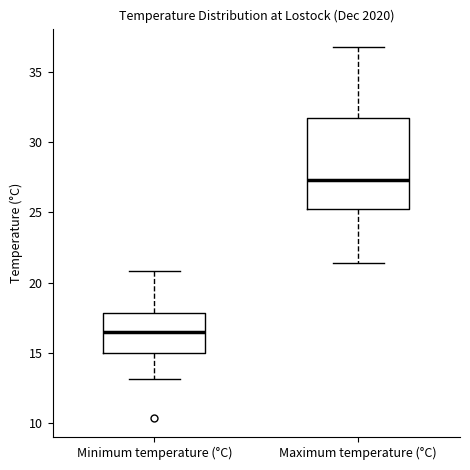

Where does the median line of the box for Minimum temperature (°C) sit on the y-axis? The values are not printed on the chart, so give them approximately, as read against the axis.

16.5